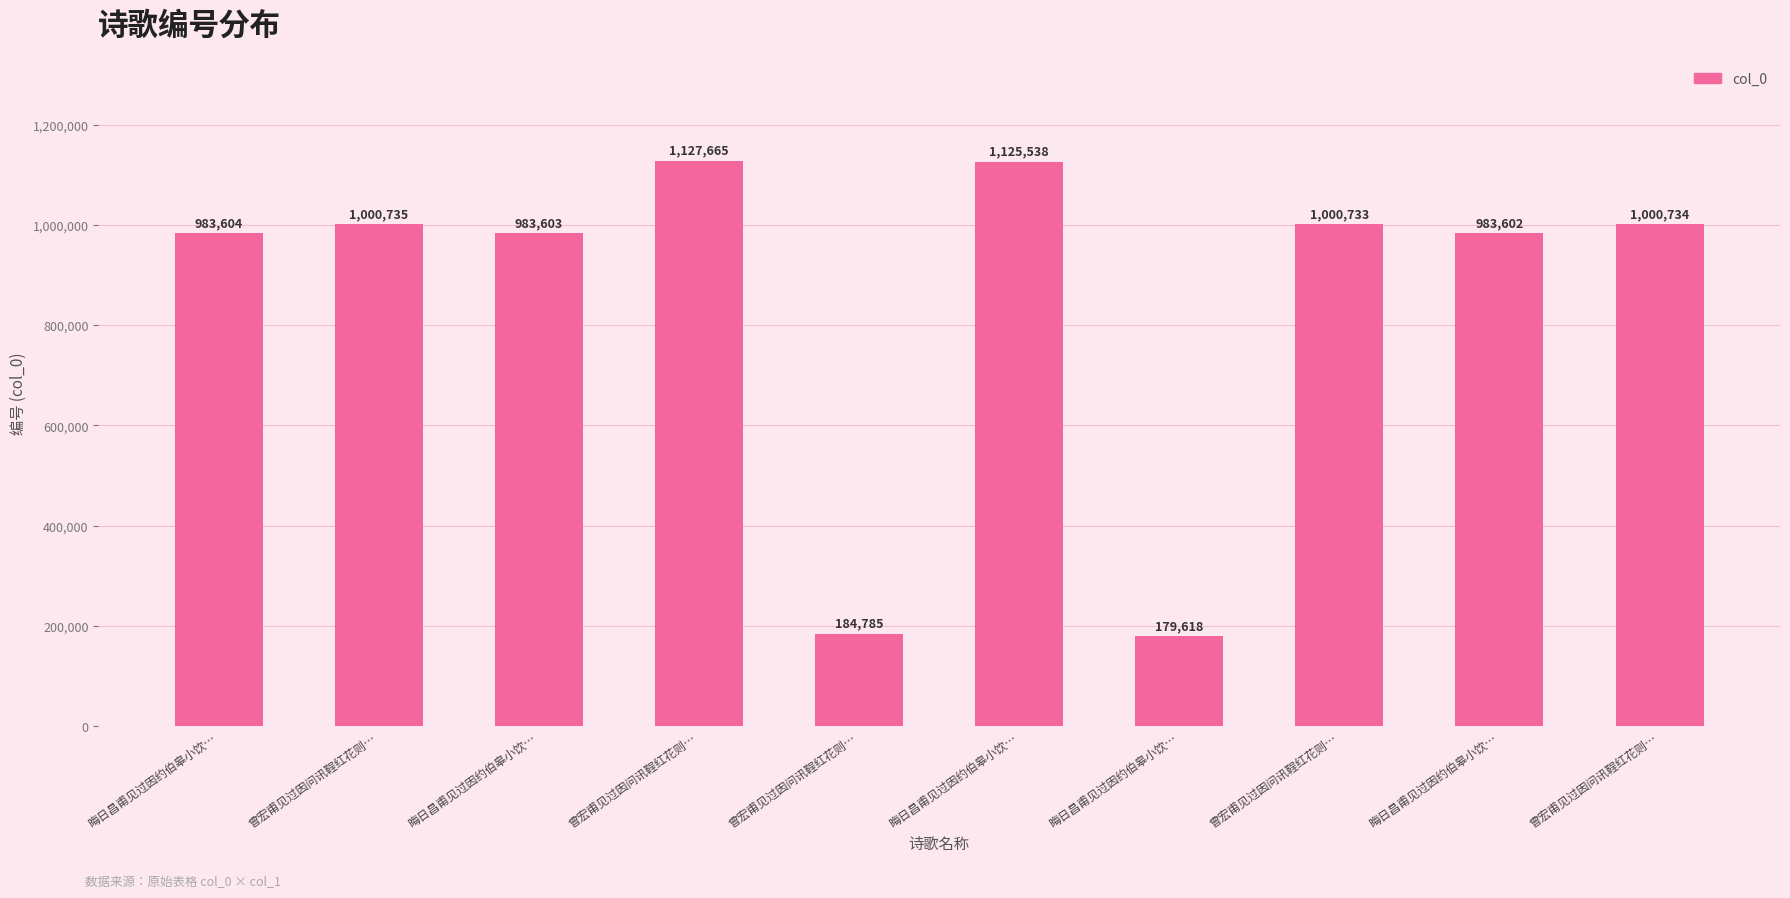

Rank the categories by value from lowest to highest.

晦日昌甫见过因约伯皋小饮…, 曾宏甫见过因问讯鞓红花则…, 晦日昌甫见过因约伯皋小饮…, 晦日昌甫见过因约伯皋小饮…, 晦日昌甫见过因约伯皋小饮…, 曾宏甫见过因问讯鞓红花则…, 曾宏甫见过因问讯鞓红花则…, 曾宏甫见过因问讯鞓红花则…, 晦日昌甫见过因约伯皋小饮…, 曾宏甫见过因问讯鞓红花则…